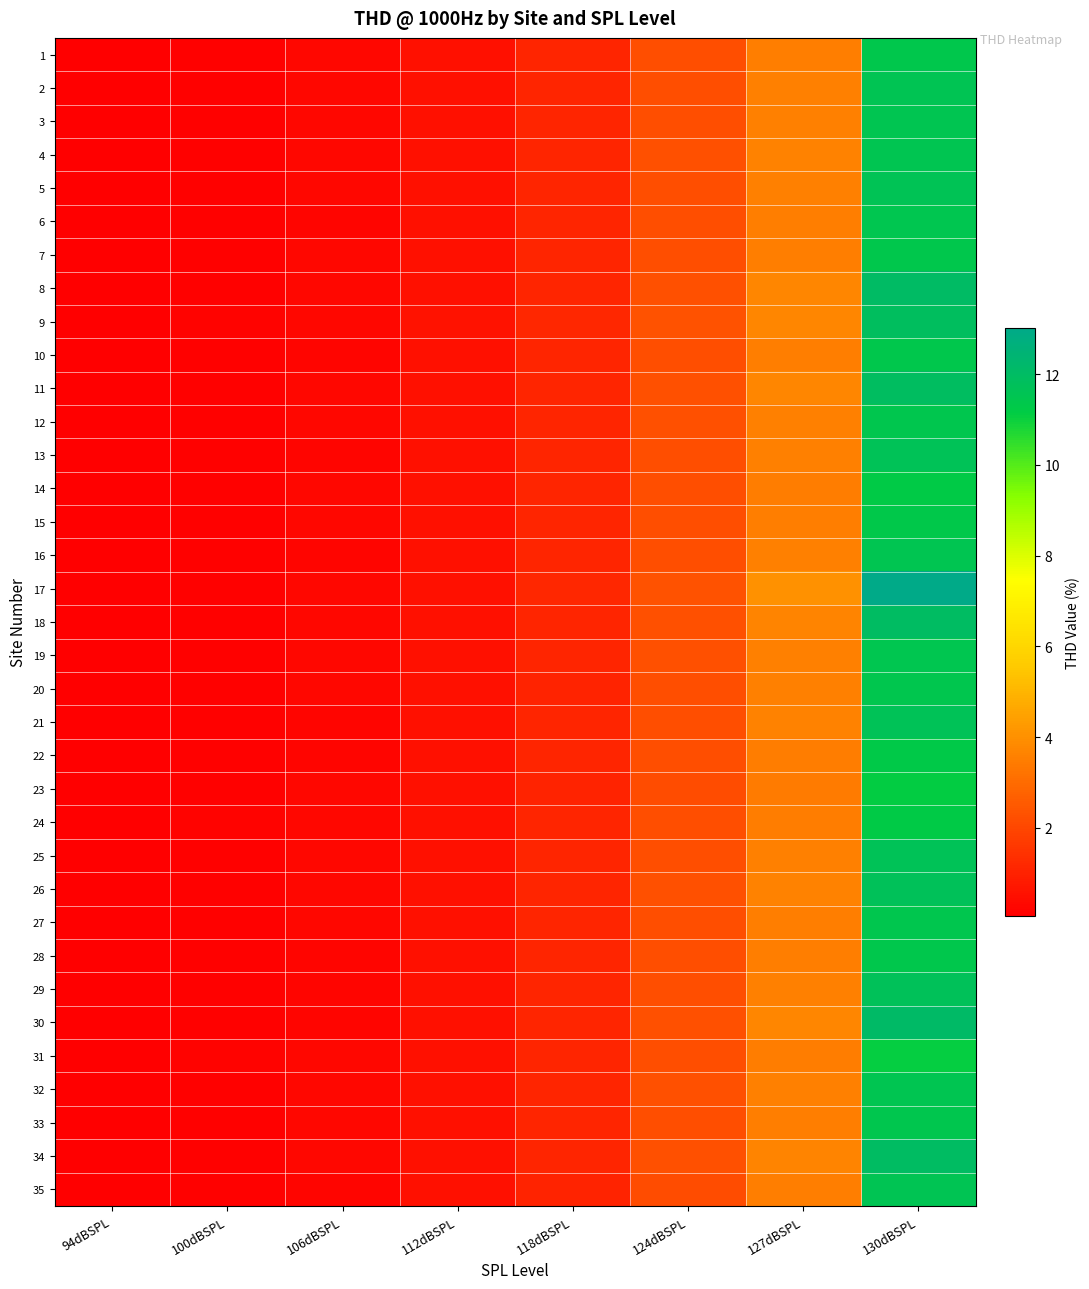

Reading left to right, what are all the values shown in this chart?

1: 94dBSPL=0.1	100dBSPL=0.1	106dBSPL=0.3	112dBSPL=0.5	118dBSPL=1.1	124dBSPL=2.2	127dBSPL=3.5	130dBSPL=11.4
2: 94dBSPL=0.1	100dBSPL=0.1	106dBSPL=0.3	112dBSPL=0.5	118dBSPL=1.1	124dBSPL=2.2	127dBSPL=3.6	130dBSPL=11.6
3: 94dBSPL=0.1	100dBSPL=0.1	106dBSPL=0.3	112dBSPL=0.5	118dBSPL=1.1	124dBSPL=2.2	127dBSPL=3.6	130dBSPL=11.5
4: 94dBSPL=0.1	100dBSPL=0.1	106dBSPL=0.3	112dBSPL=0.5	118dBSPL=1.1	124dBSPL=2.3	127dBSPL=3.6	130dBSPL=11.5
5: 94dBSPL=0.1	100dBSPL=0.1	106dBSPL=0.3	112dBSPL=0.5	118dBSPL=1.1	124dBSPL=2.2	127dBSPL=3.6	130dBSPL=11.6
6: 94dBSPL=0.1	100dBSPL=0.1	106dBSPL=0.3	112dBSPL=0.5	118dBSPL=1.1	124dBSPL=2.2	127dBSPL=3.5	130dBSPL=11.5
7: 94dBSPL=0.1	100dBSPL=0.1	106dBSPL=0.3	112dBSPL=0.5	118dBSPL=1.1	124dBSPL=2.2	127dBSPL=3.5	130dBSPL=11.4
8: 94dBSPL=0.1	100dBSPL=0.1	106dBSPL=0.3	112dBSPL=0.5	118dBSPL=1.1	124dBSPL=2.3	127dBSPL=3.7	130dBSPL=12.0
9: 94dBSPL=0.1	100dBSPL=0.2	106dBSPL=0.3	112dBSPL=0.6	118dBSPL=1.1	124dBSPL=2.3	127dBSPL=3.7	130dBSPL=11.9
10: 94dBSPL=0.1	100dBSPL=0.1	106dBSPL=0.3	112dBSPL=0.5	118dBSPL=1.1	124dBSPL=2.2	127dBSPL=3.5	130dBSPL=11.4
11: 94dBSPL=0.1	100dBSPL=0.1	106dBSPL=0.3	112dBSPL=0.5	118dBSPL=1.1	124dBSPL=2.3	127dBSPL=3.7	130dBSPL=11.9
12: 94dBSPL=0.1	100dBSPL=0.1	106dBSPL=0.3	112dBSPL=0.5	118dBSPL=1.1	124dBSPL=2.2	127dBSPL=3.6	130dBSPL=11.4
13: 94dBSPL=0.1	100dBSPL=0.1	106dBSPL=0.3	112dBSPL=0.5	118dBSPL=1.1	124dBSPL=2.2	127dBSPL=3.6	130dBSPL=11.7
14: 94dBSPL=0.1	100dBSPL=0.1	106dBSPL=0.3	112dBSPL=0.5	118dBSPL=1.1	124dBSPL=2.2	127dBSPL=3.5	130dBSPL=11.2
15: 94dBSPL=0.1	100dBSPL=0.1	106dBSPL=0.3	112dBSPL=0.5	118dBSPL=1.1	124dBSPL=2.2	127dBSPL=3.5	130dBSPL=11.3
16: 94dBSPL=0.1	100dBSPL=0.1	106dBSPL=0.3	112dBSPL=0.5	118dBSPL=1.1	124dBSPL=2.2	127dBSPL=3.6	130dBSPL=11.5
17: 94dBSPL=0.1	100dBSPL=0.1	106dBSPL=0.3	112dBSPL=0.5	118dBSPL=1.1	124dBSPL=2.3	127dBSPL=4.0	130dBSPL=13.0
18: 94dBSPL=0.1	100dBSPL=0.1	106dBSPL=0.3	112dBSPL=0.5	118dBSPL=1.1	124dBSPL=2.3	127dBSPL=3.7	130dBSPL=12.0
19: 94dBSPL=0.1	100dBSPL=0.2	106dBSPL=0.3	112dBSPL=0.5	118dBSPL=1.1	124dBSPL=2.2	127dBSPL=3.6	130dBSPL=11.5
20: 94dBSPL=0.1	100dBSPL=0.2	106dBSPL=0.3	112dBSPL=0.5	118dBSPL=1.1	124dBSPL=2.2	127dBSPL=3.6	130dBSPL=11.4
21: 94dBSPL=0.1	100dBSPL=0.1	106dBSPL=0.3	112dBSPL=0.5	118dBSPL=1.1	124dBSPL=2.2	127dBSPL=3.6	130dBSPL=11.7
22: 94dBSPL=0.1	100dBSPL=0.1	106dBSPL=0.3	112dBSPL=0.5	118dBSPL=1.1	124dBSPL=2.2	127dBSPL=3.5	130dBSPL=11.3
23: 94dBSPL=0.1	100dBSPL=0.2	106dBSPL=0.3	112dBSPL=0.5	118dBSPL=1.1	124dBSPL=2.2	127dBSPL=3.4	130dBSPL=11.1
24: 94dBSPL=0.1	100dBSPL=0.2	106dBSPL=0.3	112dBSPL=0.5	118dBSPL=1.1	124dBSPL=2.2	127dBSPL=3.5	130dBSPL=11.2
25: 94dBSPL=0.1	100dBSPL=0.1	106dBSPL=0.3	112dBSPL=0.5	118dBSPL=1.1	124dBSPL=2.2	127dBSPL=3.6	130dBSPL=11.7
26: 94dBSPL=0.1	100dBSPL=0.2	106dBSPL=0.3	112dBSPL=0.6	118dBSPL=1.1	124dBSPL=2.3	127dBSPL=3.6	130dBSPL=11.7
27: 94dBSPL=0.1	100dBSPL=0.1	106dBSPL=0.3	112dBSPL=0.5	118dBSPL=1.1	124dBSPL=2.2	127dBSPL=3.5	130dBSPL=11.4
28: 94dBSPL=0.1	100dBSPL=0.1	106dBSPL=0.2	112dBSPL=0.5	118dBSPL=1.1	124dBSPL=2.2	127dBSPL=3.5	130dBSPL=11.4
29: 94dBSPL=0.1	100dBSPL=0.1	106dBSPL=0.3	112dBSPL=0.5	118dBSPL=1.1	124dBSPL=2.2	127dBSPL=3.6	130dBSPL=11.7
30: 94dBSPL=0.1	100dBSPL=0.1	106dBSPL=0.3	112dBSPL=0.5	118dBSPL=1.1	124dBSPL=2.3	127dBSPL=3.7	130dBSPL=12.1
31: 94dBSPL=0.1	100dBSPL=0.2	106dBSPL=0.3	112dBSPL=0.5	118dBSPL=1.1	124dBSPL=2.2	127dBSPL=3.4	130dBSPL=11.1
32: 94dBSPL=0.1	100dBSPL=0.1	106dBSPL=0.3	112dBSPL=0.5	118dBSPL=1.1	124dBSPL=2.2	127dBSPL=3.6	130dBSPL=11.5
33: 94dBSPL=0.1	100dBSPL=0.1	106dBSPL=0.3	112dBSPL=0.5	118dBSPL=1.1	124dBSPL=2.2	127dBSPL=3.5	130dBSPL=11.4
34: 94dBSPL=0.1	100dBSPL=0.1	106dBSPL=0.3	112dBSPL=0.5	118dBSPL=1.1	124dBSPL=2.2	127dBSPL=3.7	130dBSPL=12.0
35: 94dBSPL=0.1	100dBSPL=0.1	106dBSPL=0.3	112dBSPL=0.5	118dBSPL=1.1	124dBSPL=2.2	127dBSPL=3.5	130dBSPL=11.6